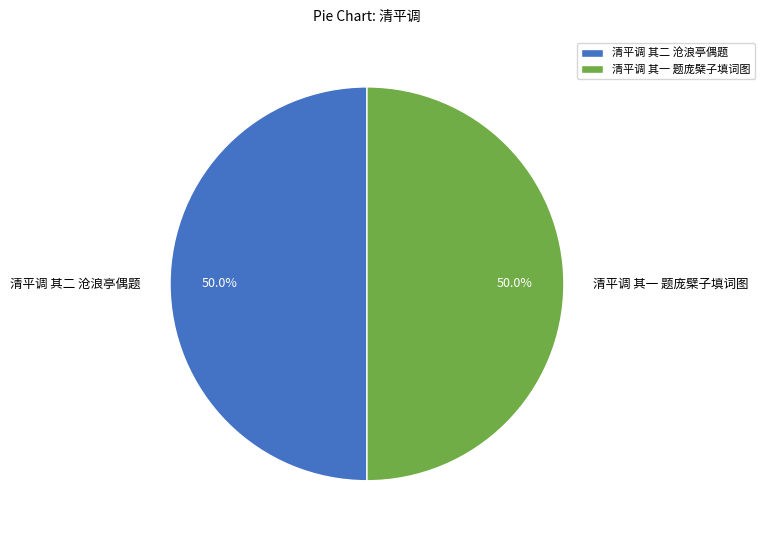

Approximately how many times larger is the value at 清平调 其二 沧浪亭偶题 compared to 清平调 其一 题庞檗子填词图?

1.0